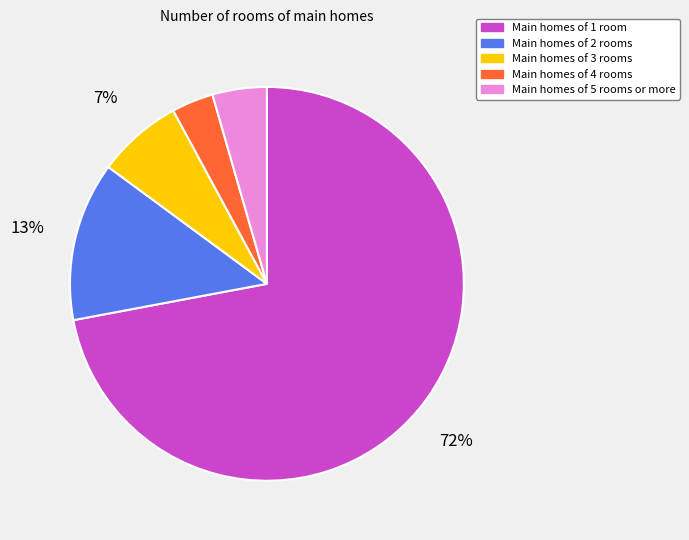

What is the ratio of the value at Main homes of 5 rooms or more to the value at Main homes of 4 rooms?

1.3